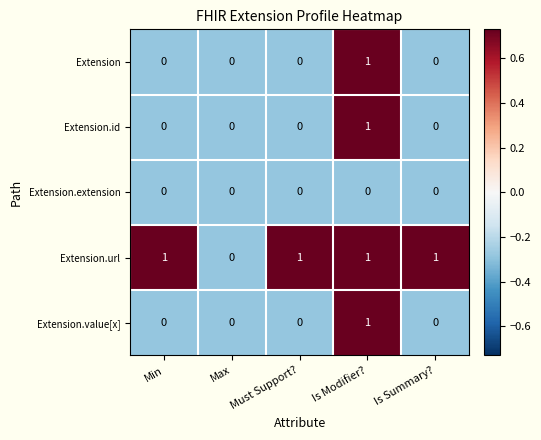

Is it true that Extension.url equals 0 at Is Modifier??

False